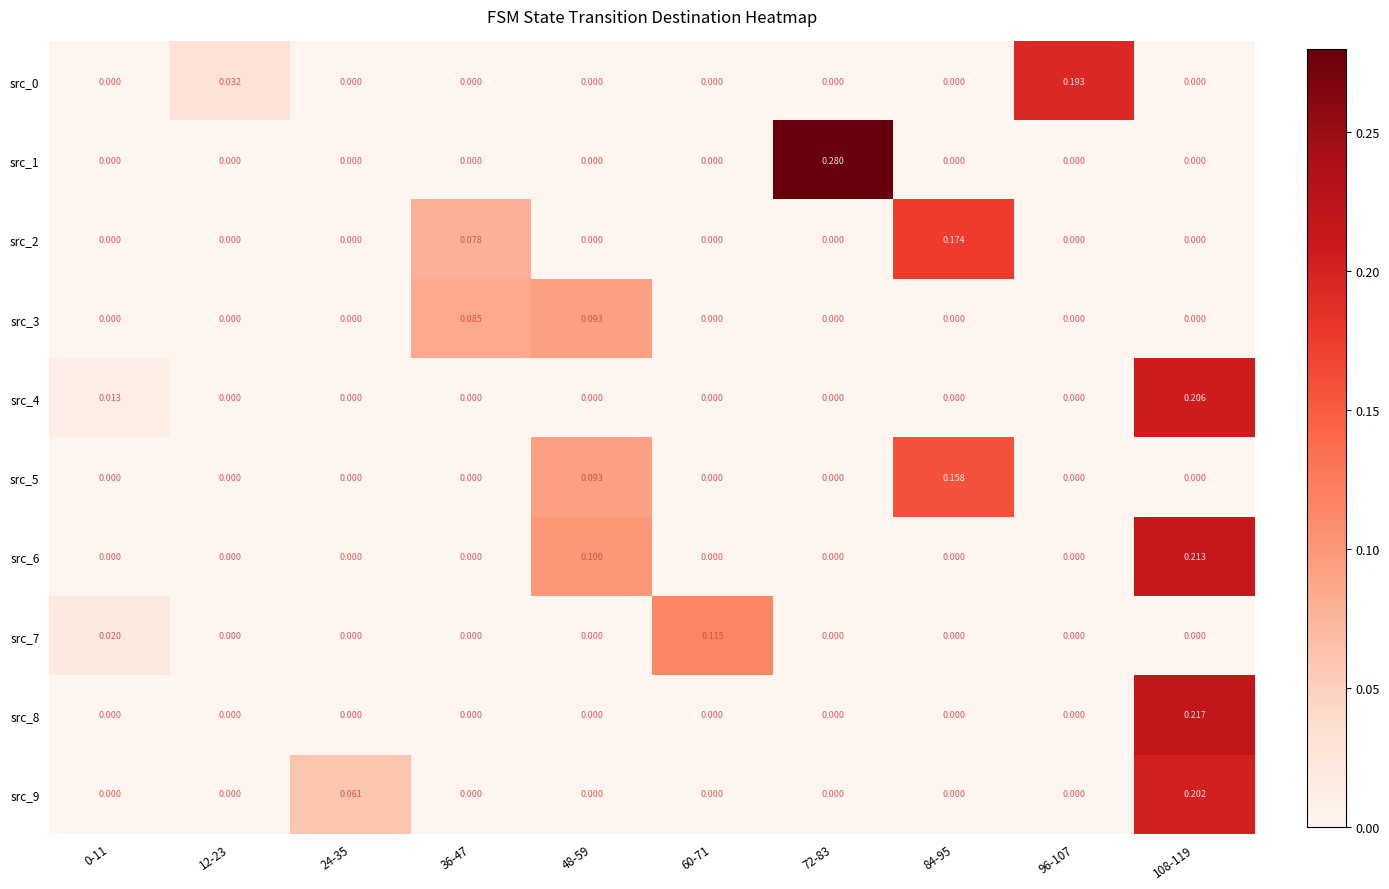

Which category has the highest value across all series?

72-83